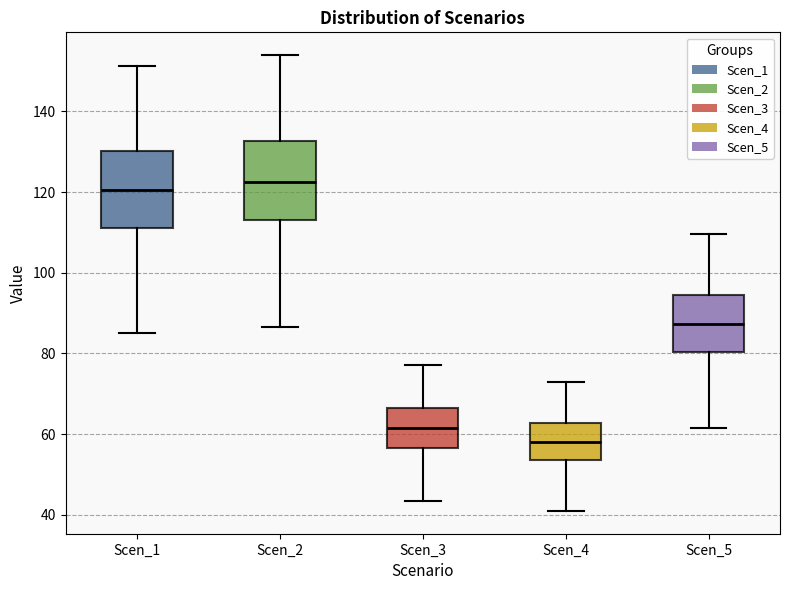

Reading left to right, transcribe this box plot: for each box, give where its median line is, the range the box spans, and where its two whiskers end, as read against the y-axis. The values are not printed on the chart, so give them approximately, as read against the axis.

Scen_1: median 120, box 110 to 130, whiskers 84 to 152
Scen_2: median 122, box 112 to 132, whiskers 86 to 154
Scen_3: median 62, box 56 to 66, whiskers 44 to 78
Scen_4: median 58, box 54 to 62, whiskers 40 to 72
Scen_5: median 88, box 80 to 94, whiskers 62 to 110